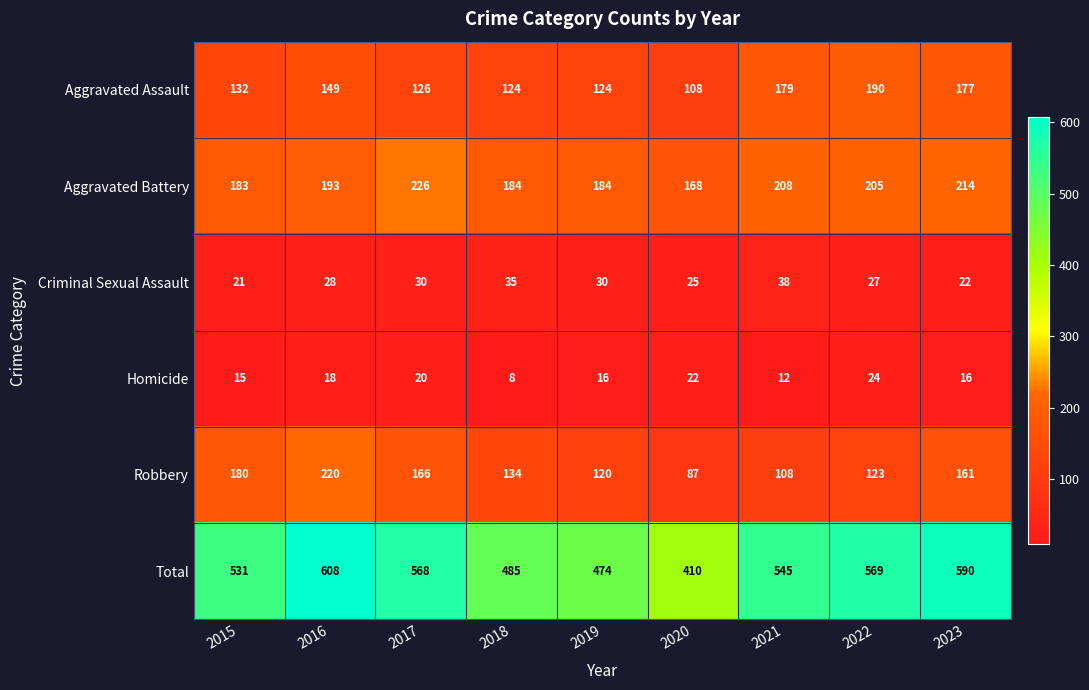

At which label does Aggravated Battery reach its minimum?

2020